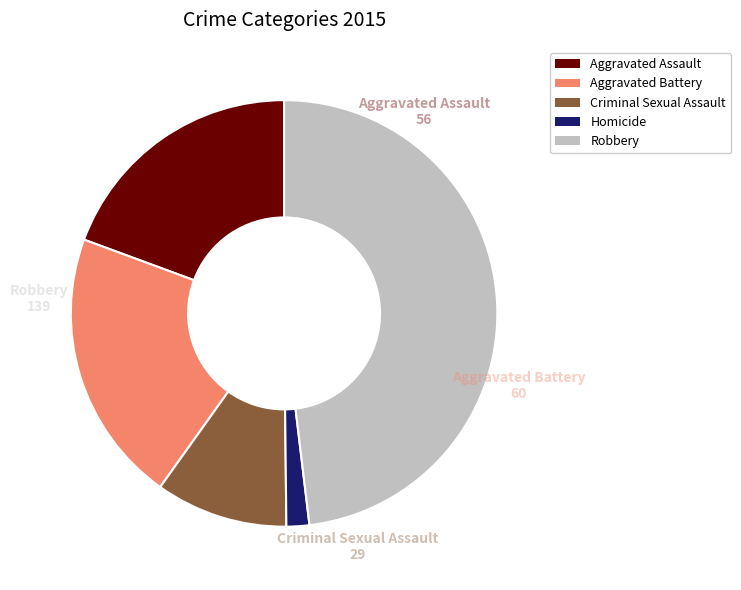

Which has a higher value, Aggravated Battery or Robbery?

Robbery